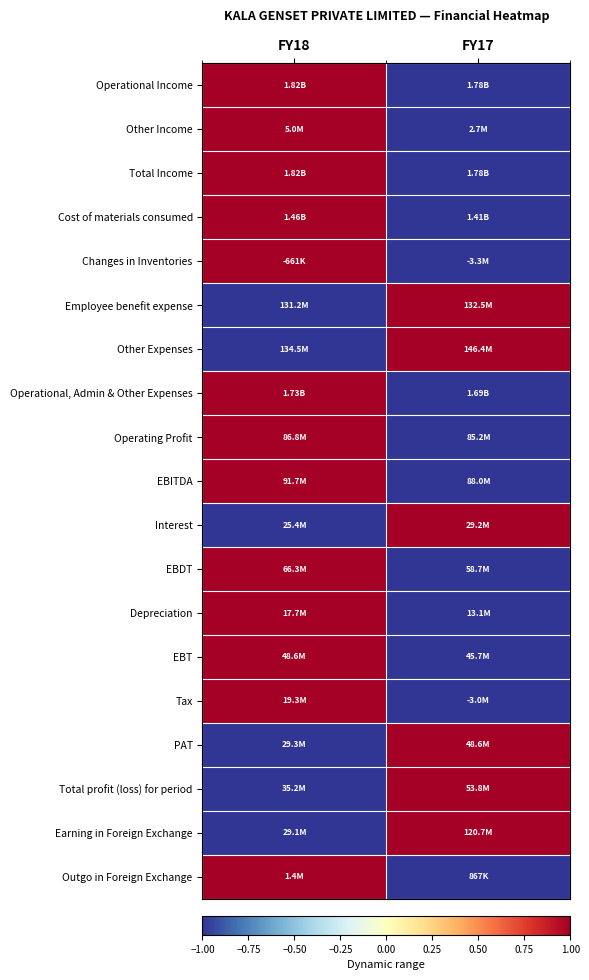

Reading right to left, extract all data points from this chart.

Operational Income: FY17=-1	FY18=1
Other Income: FY17=-1	FY18=1
Total Income: FY17=-1	FY18=1
Cost of materials consumed: FY17=-1	FY18=1
Changes in Inventories: FY17=-1	FY18=1
Employee benefit expense: FY17=1	FY18=-1
Other Expenses: FY17=1	FY18=-1
Operational, Admin & Other Expenses: FY17=-1	FY18=1
Operating Profit: FY17=-1	FY18=1
EBITDA: FY17=-1	FY18=1
Interest: FY17=1	FY18=-1
EBDT: FY17=-1	FY18=1
Depreciation: FY17=-1	FY18=1
EBT: FY17=-1	FY18=1
Tax: FY17=-1	FY18=1
PAT: FY17=1	FY18=-1
Total profit (loss) for period: FY17=1	FY18=-1
Earning in Foreign Exchange: FY17=1	FY18=-1
Outgo in Foreign Exchange: FY17=-1	FY18=1